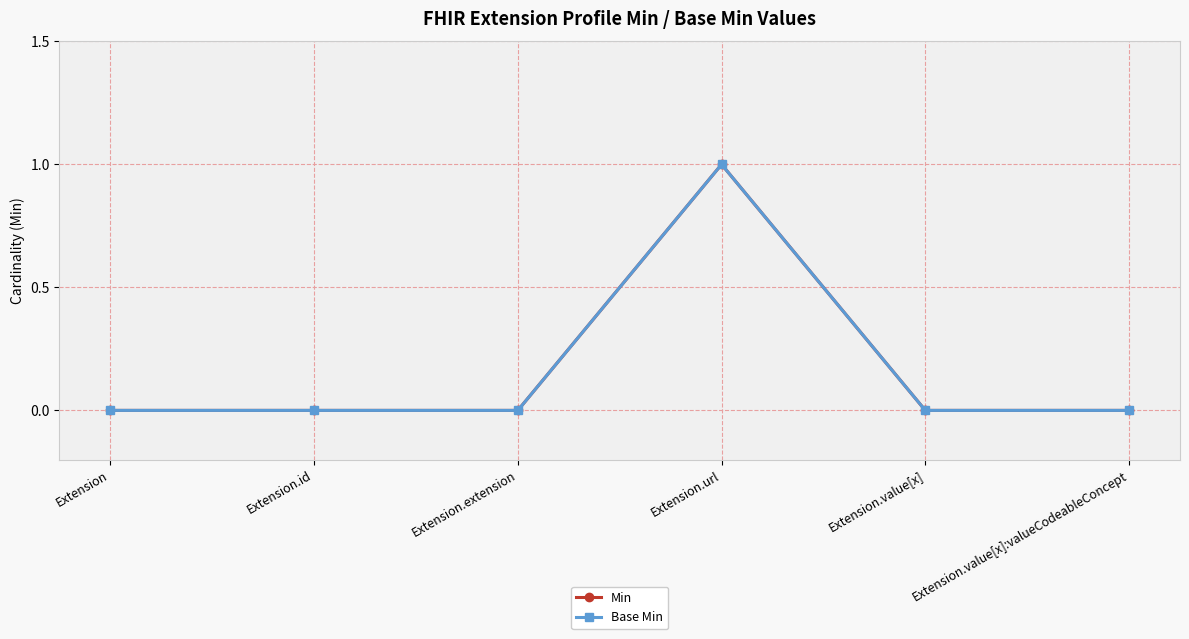

What is the difference between the Base Min values at Extension.value[x]:valueCodeableConcept and Extension.url?

1